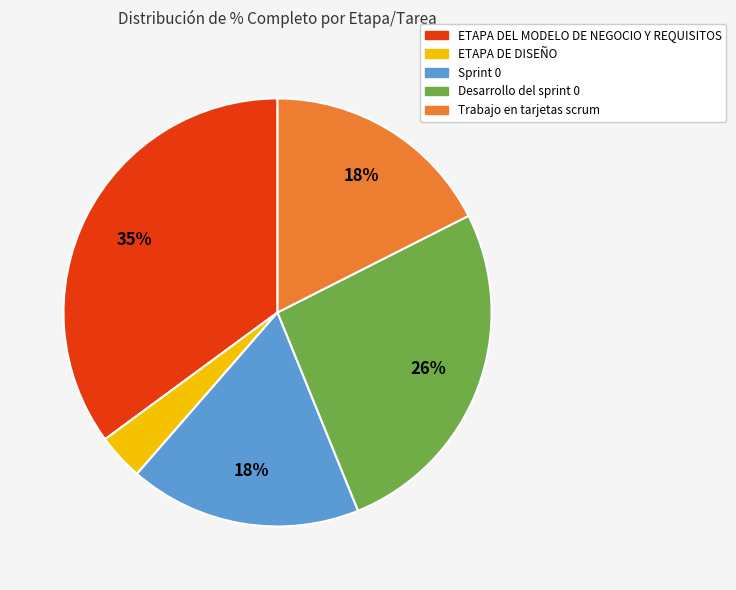

Do Sprint 0 and ETAPA DE DISEÑO together represent more than half of the pie?

No